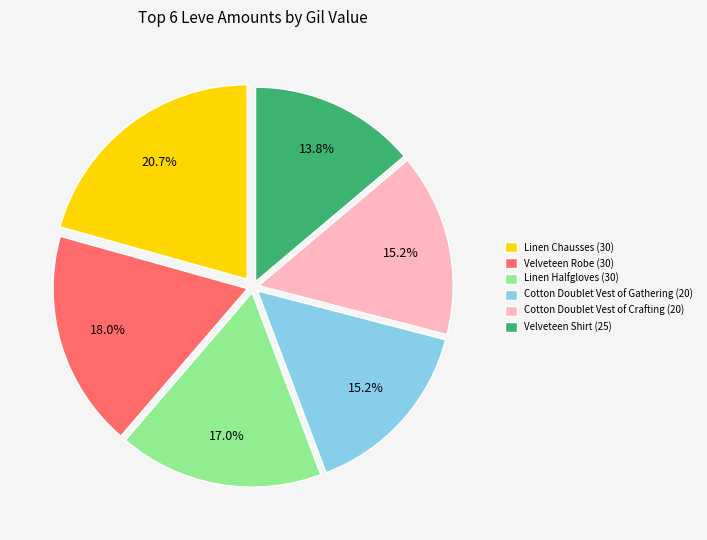

Which category has the biggest portion of the pie?

Linen Chausses (30)